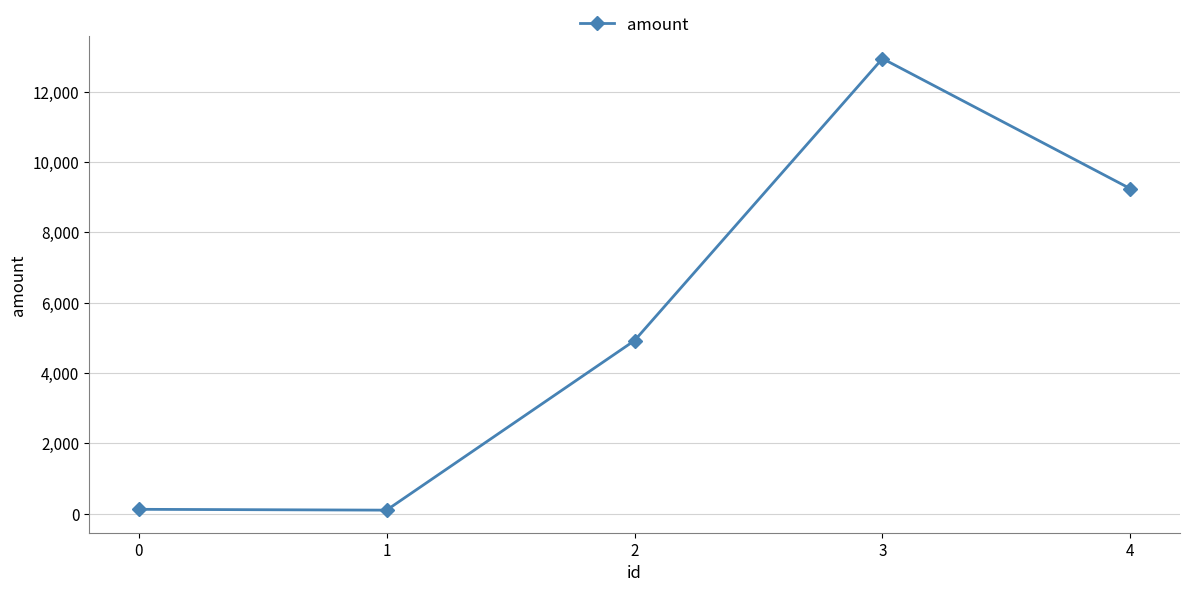

What is the difference between the maximum and minimum values?

12838.0